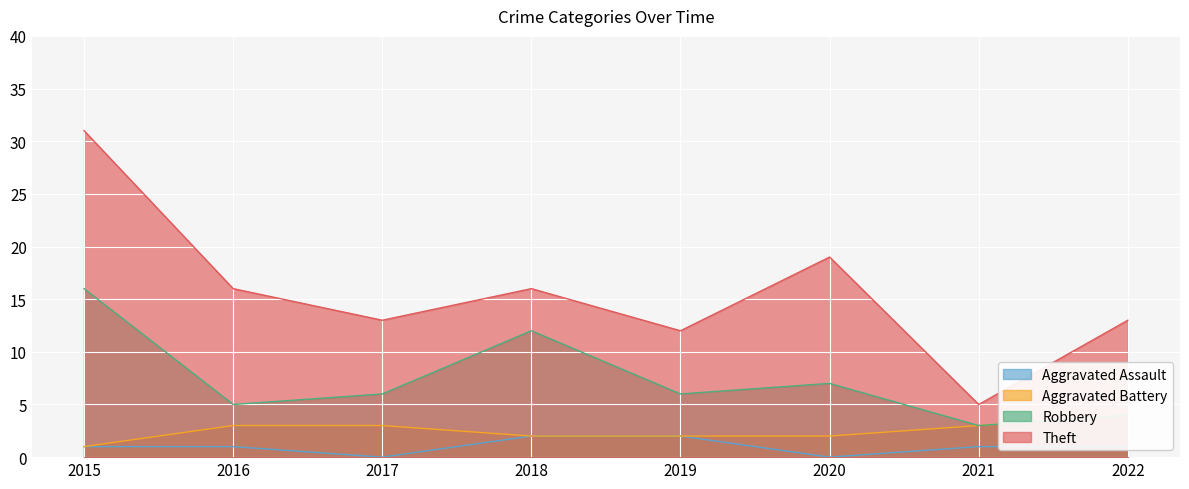

How many data points in Theft are above 16?

2